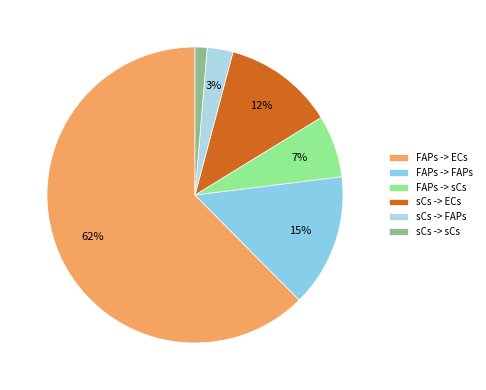

Is it true that FAPs -> ECs is 62% of the pie?

True